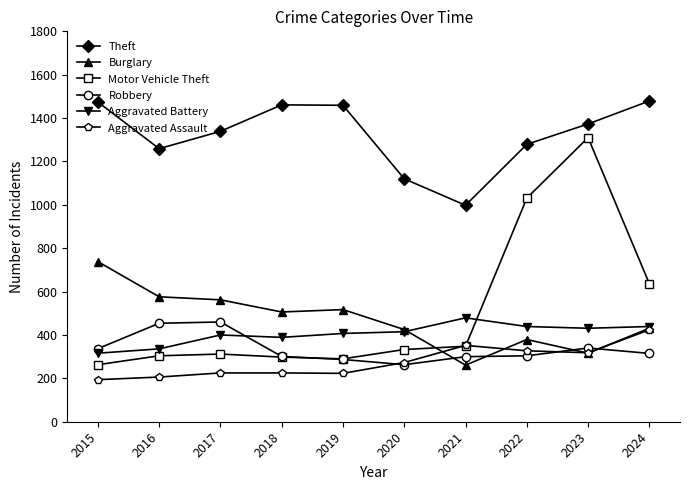

Where does the Burglary series first go above 506?

2015